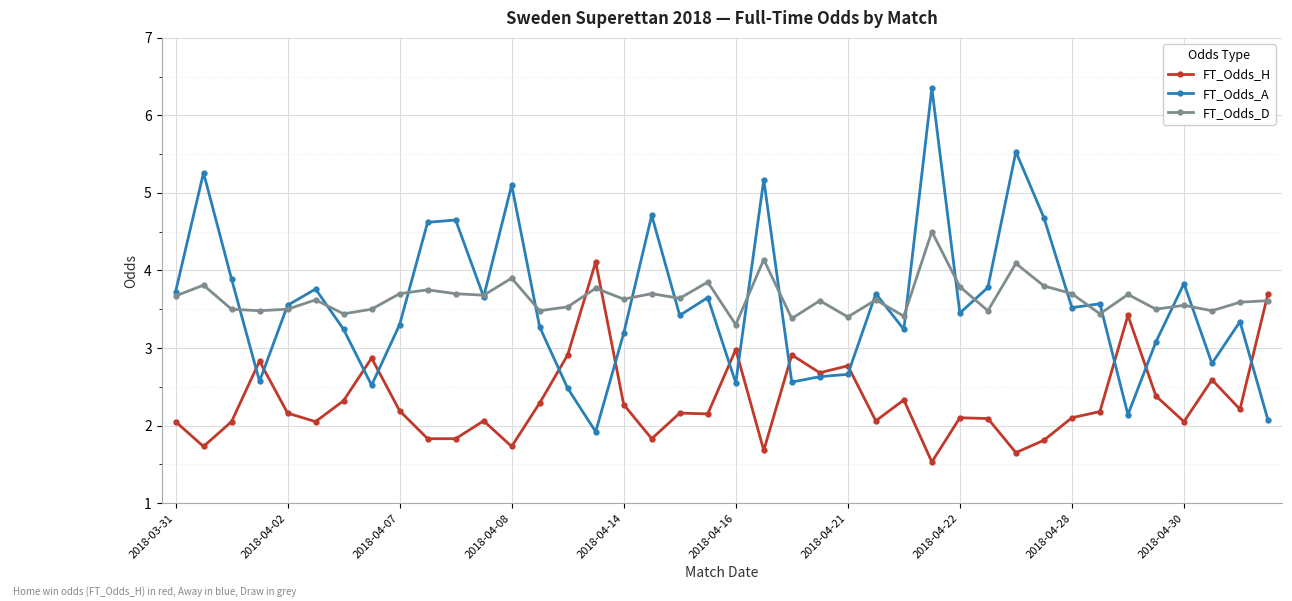

Which series has the largest range (max minus min)?

FT_Odds_A